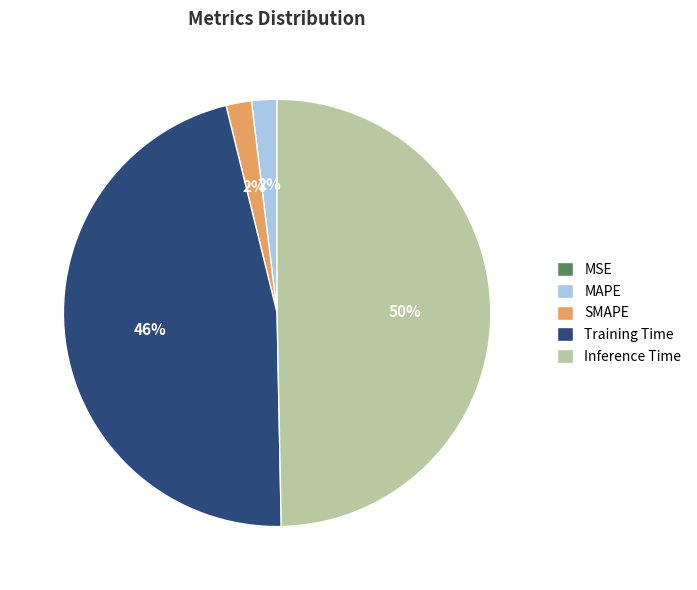

Which slice is the largest?

Inference Time